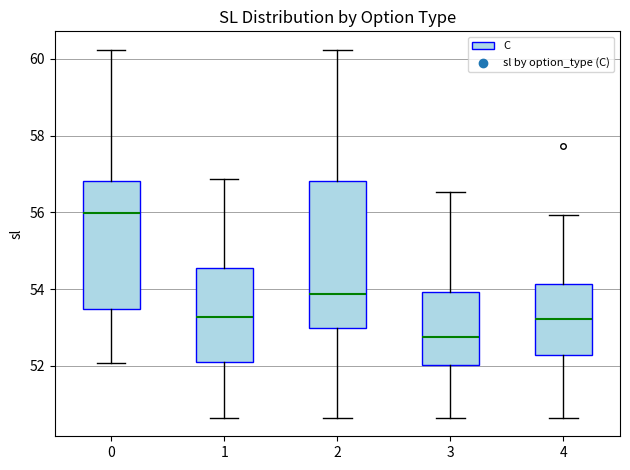

Reading left to right, read every box against the y-axis: the position of its median line, the range the box covers, and the ends of its whiskers. The values are not printed on the chart, so give them approximately, as read against the axis.

0: median 56.0, box 53.4 to 56.8, whiskers 52.0 to 60.2
1: median 53.2, box 52.2 to 54.6, whiskers 50.6 to 56.8
2: median 53.8, box 53.0 to 56.8, whiskers 50.6 to 60.2
3: median 52.8, box 52.0 to 54.0, whiskers 50.6 to 56.6
4: median 53.2, box 52.2 to 54.2, whiskers 50.6 to 56.0